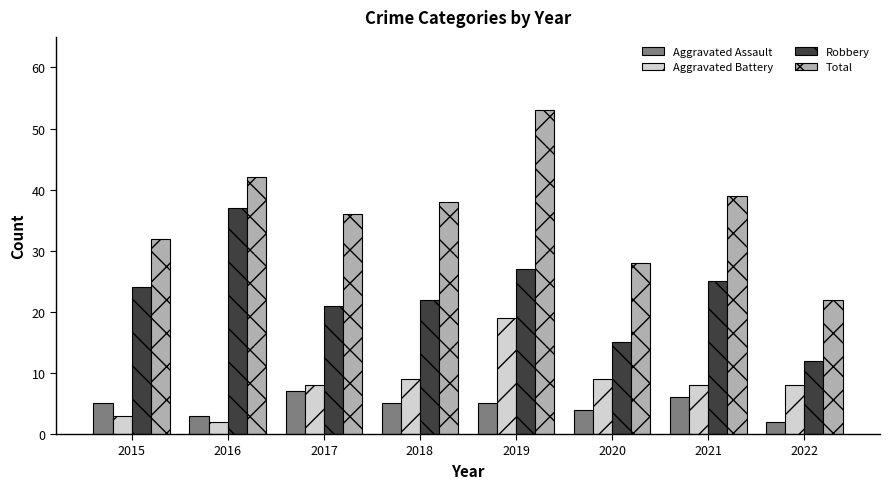

What are all the series names shown in the legend?

Aggravated Assault, Aggravated Battery, Robbery, Total